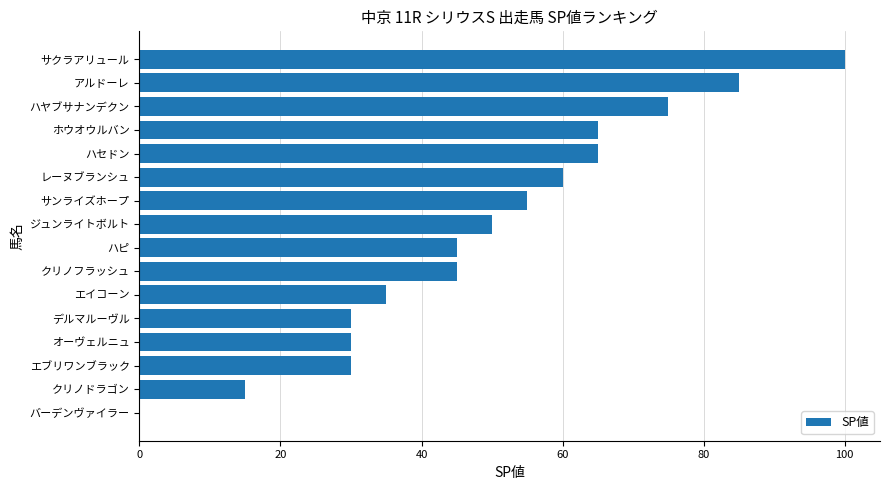

What is the sum of all values?

785